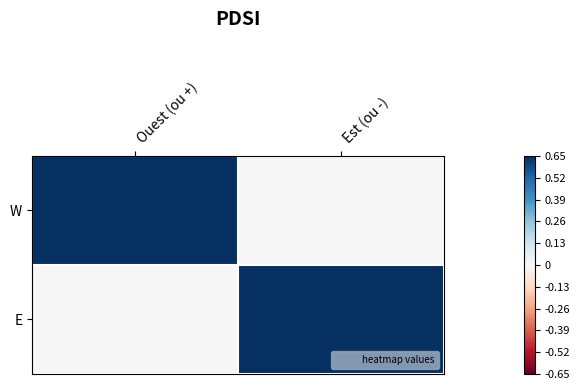

What is the spread (max minus min) of values at Ouest (ou +)?

1